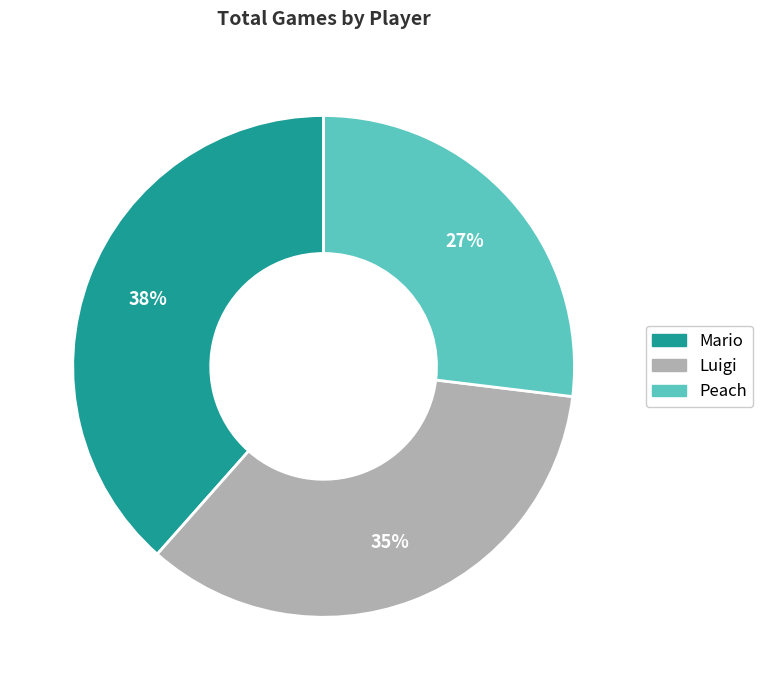

True or false: Luigi accounts for 26% of the total.

False